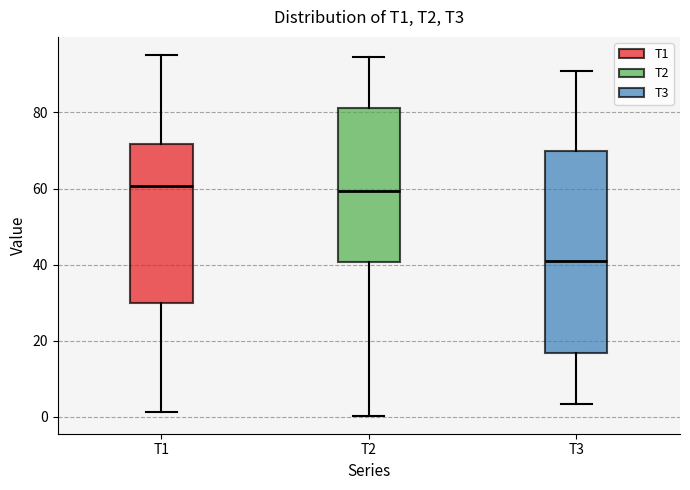

Which box is the tallest, from its lower edge to its upper edge?

T3